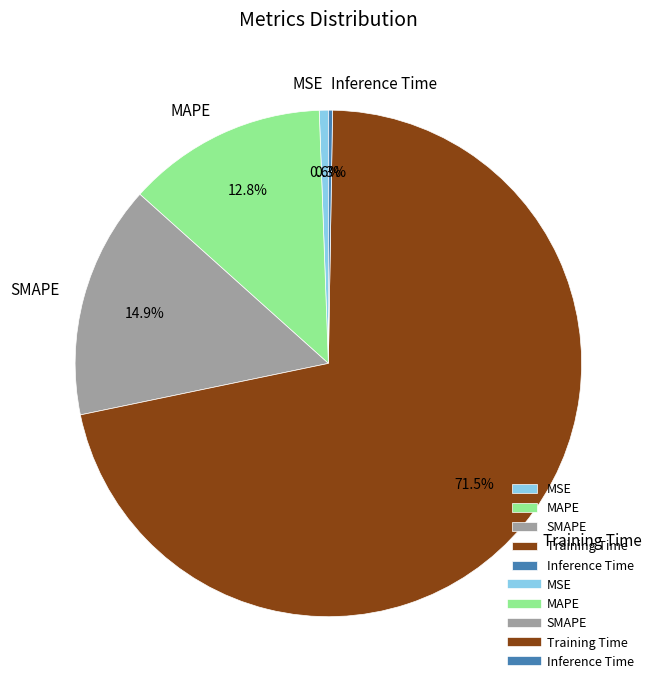

To the nearest percent, what portion does MAPE represent?

13%